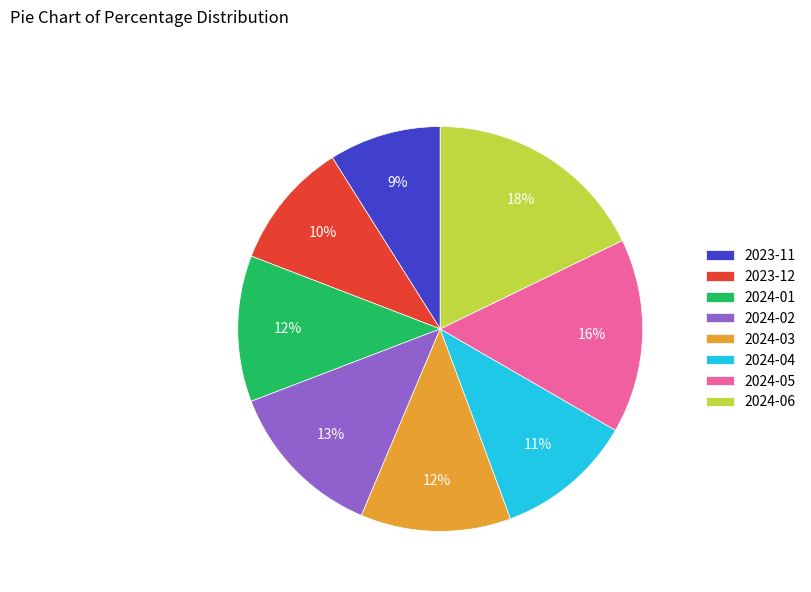

To the nearest percent, what portion does 2024-02 represent?

13%